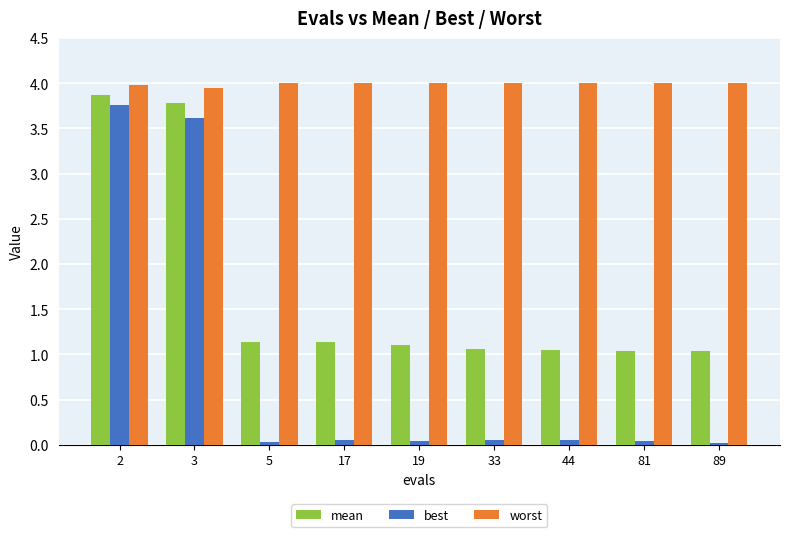

At which category is the sum across all series the highest?

2